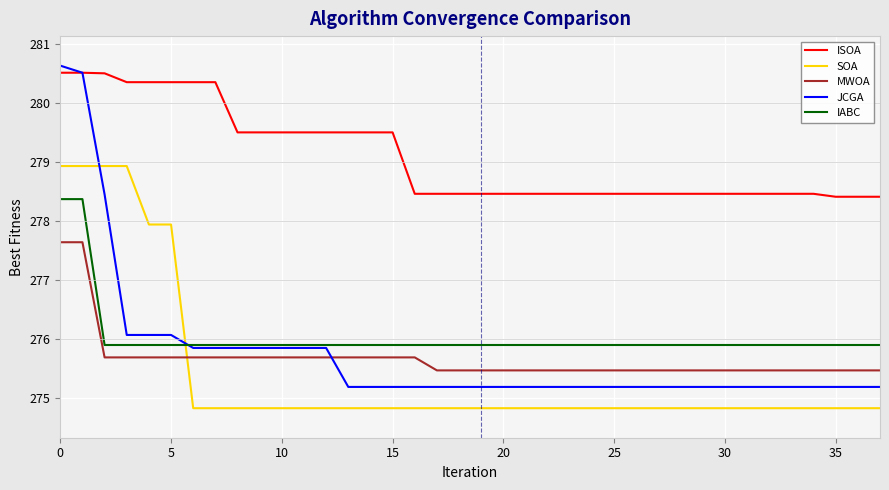

Rank the series by their maximum value, from lowest to highest.

MWOA, IABC, SOA, ISOA, JCGA